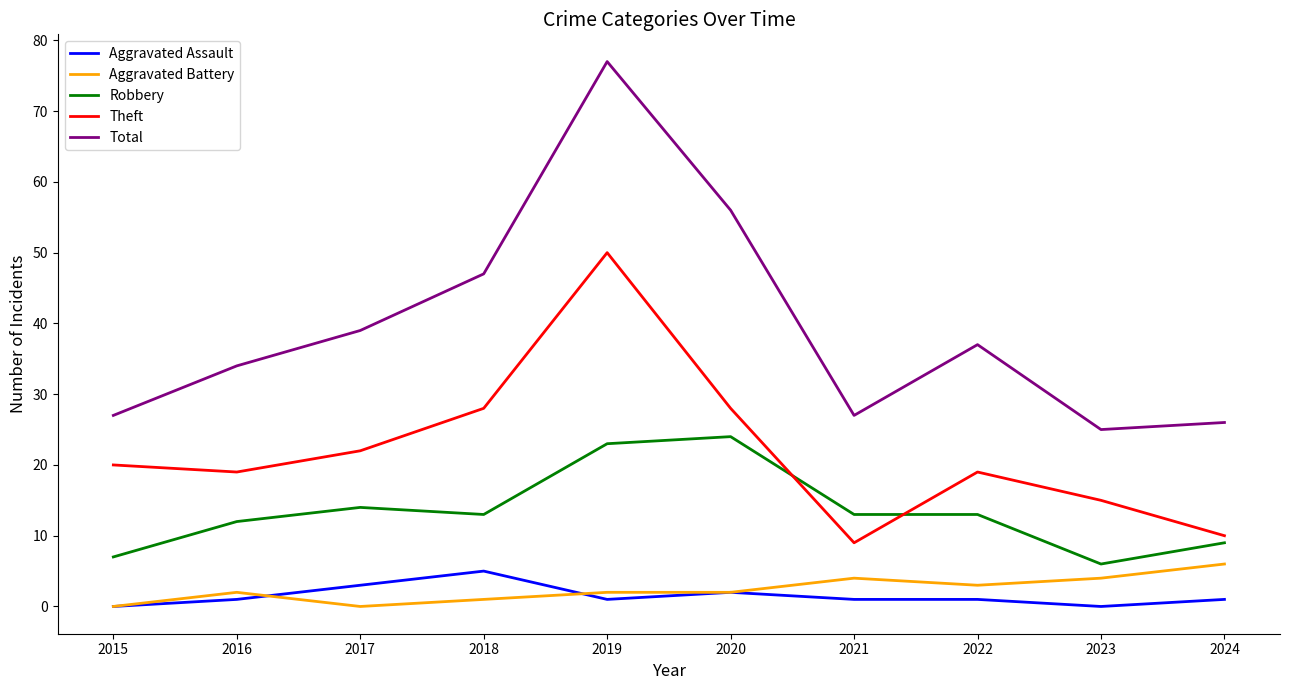

Where is the first local minimum for Aggravated Battery?

2017